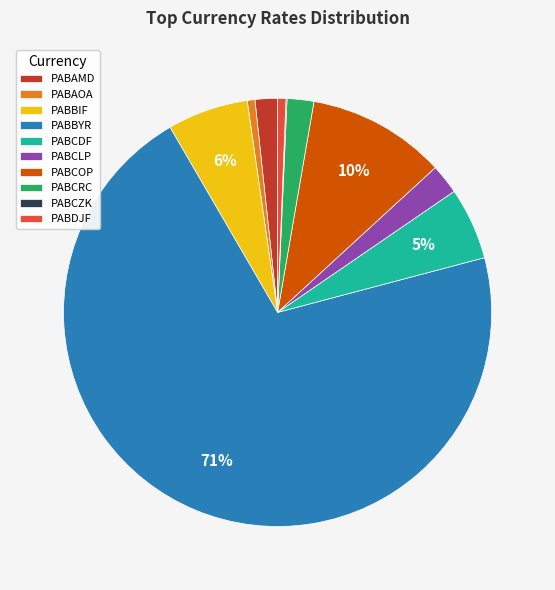

Is there any slice that represents more than half of the pie?

Yes